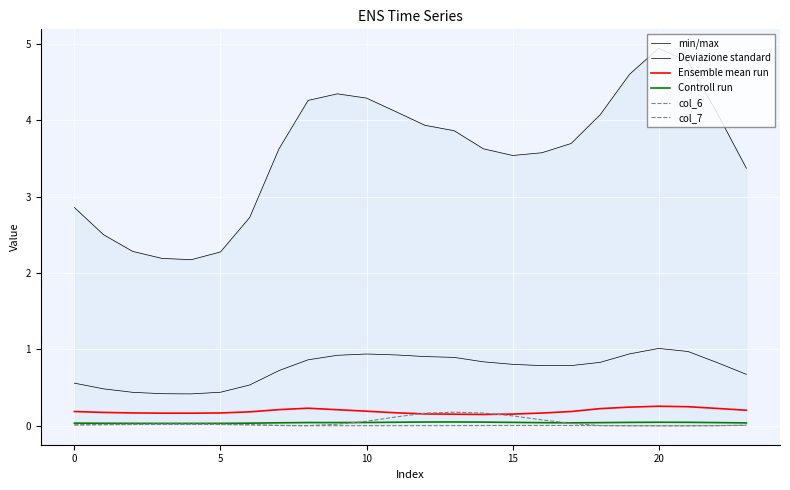

Does the chart display data point markers on the line(s)?

No